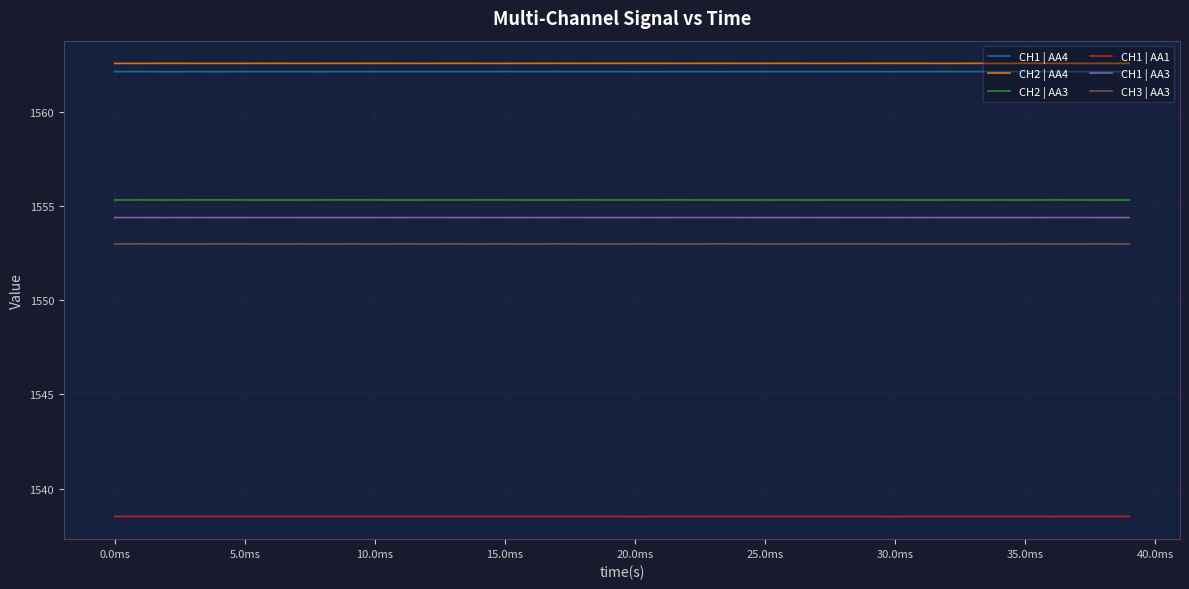

True or false: CH1 | AA3 and CH2 | AA3 intersect in this chart.

False